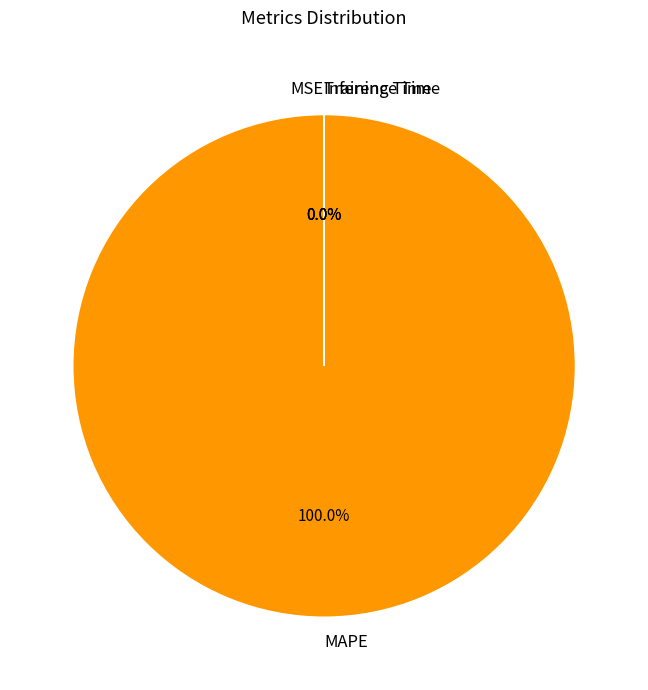

Which category has the biggest portion of the pie?

MAPE